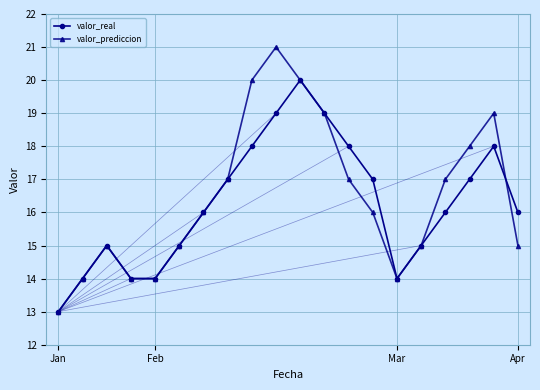

Reading right to left, extract all data points from this chart.

valor_real: 16	18	17	16	15	14	17	18	19	20	19	18	17	16	15	14	14	15	14	13
valor_prediccion: 15	19	18	17	15	14	16	17	19	20	21	20	17	16	15	14	14	15	14	13